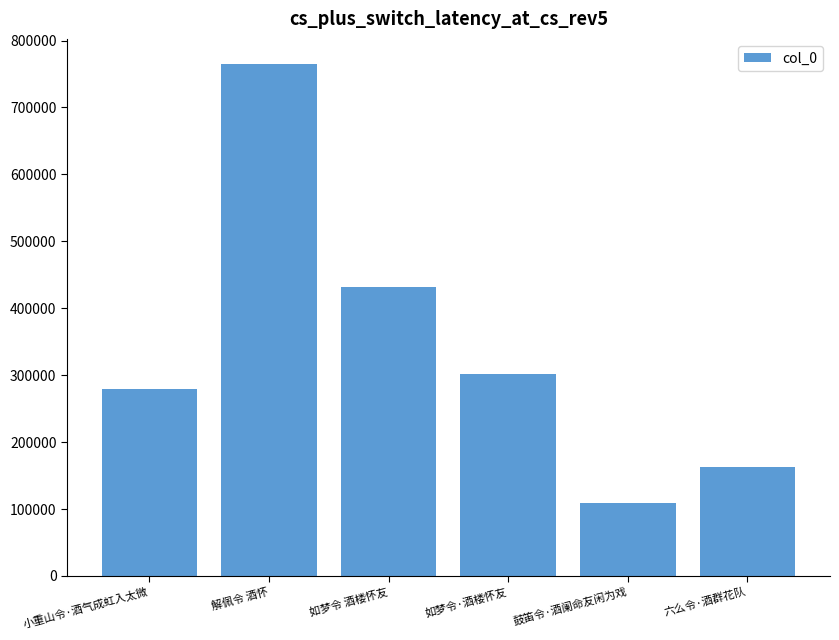

What is the sum of the values at 六么令·酒群花队 and 解佩令 酒怀?

927292